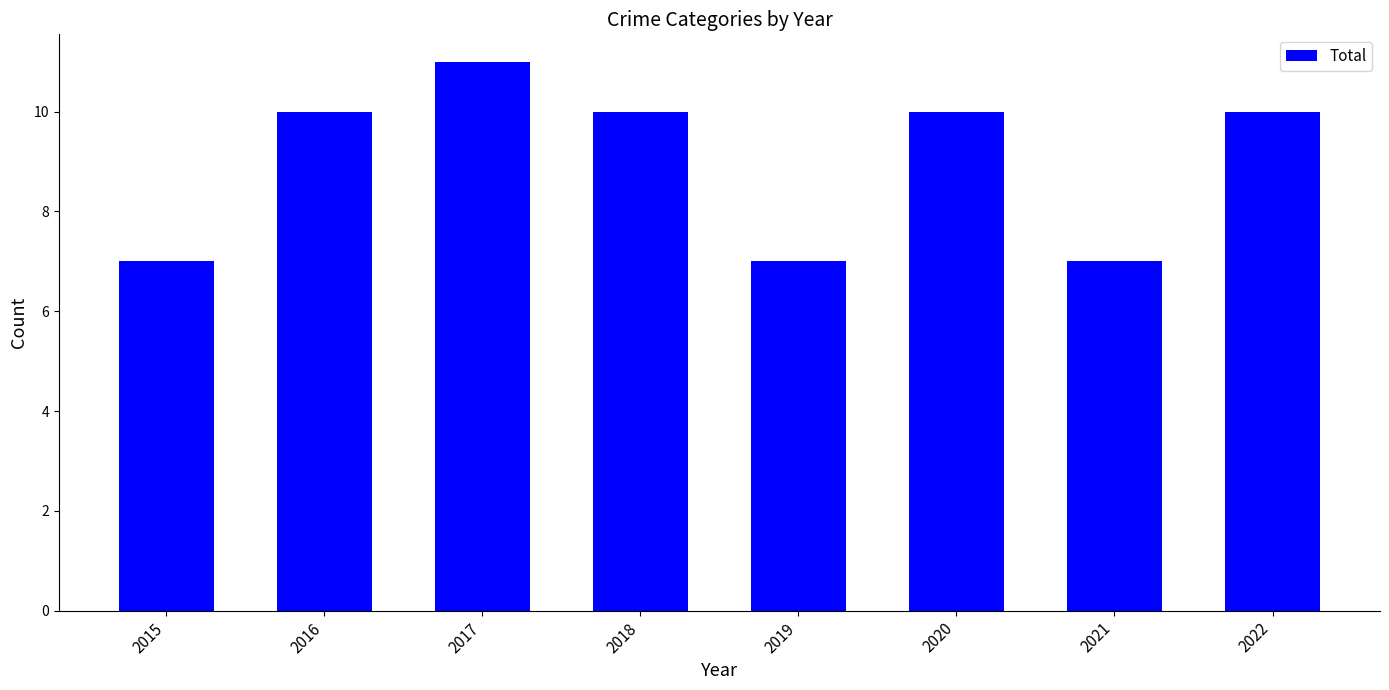

Approximately how many times larger is the value at 2019 compared to 2016?

0.7